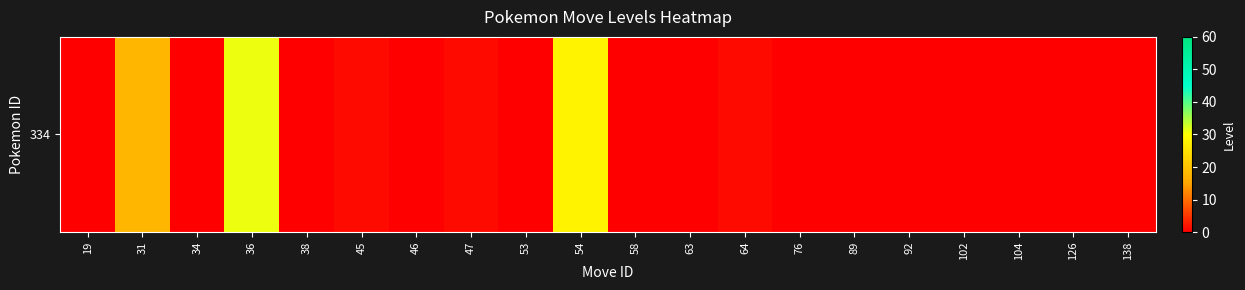

The chart shows a value of 18 at 31. True or false?

True